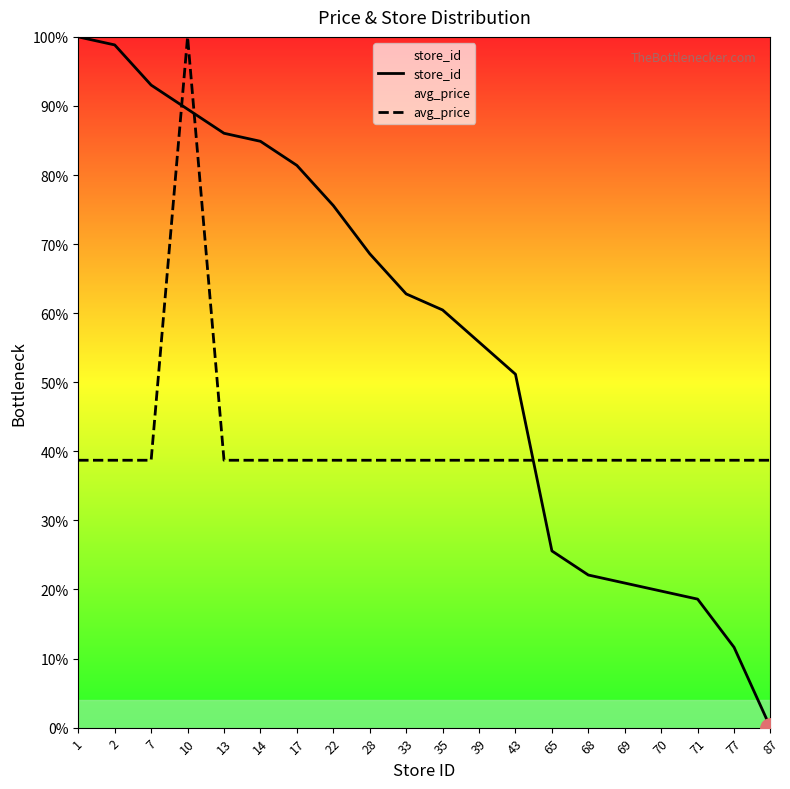

Where do avg_price and store_id first cross each other?

7 and 10